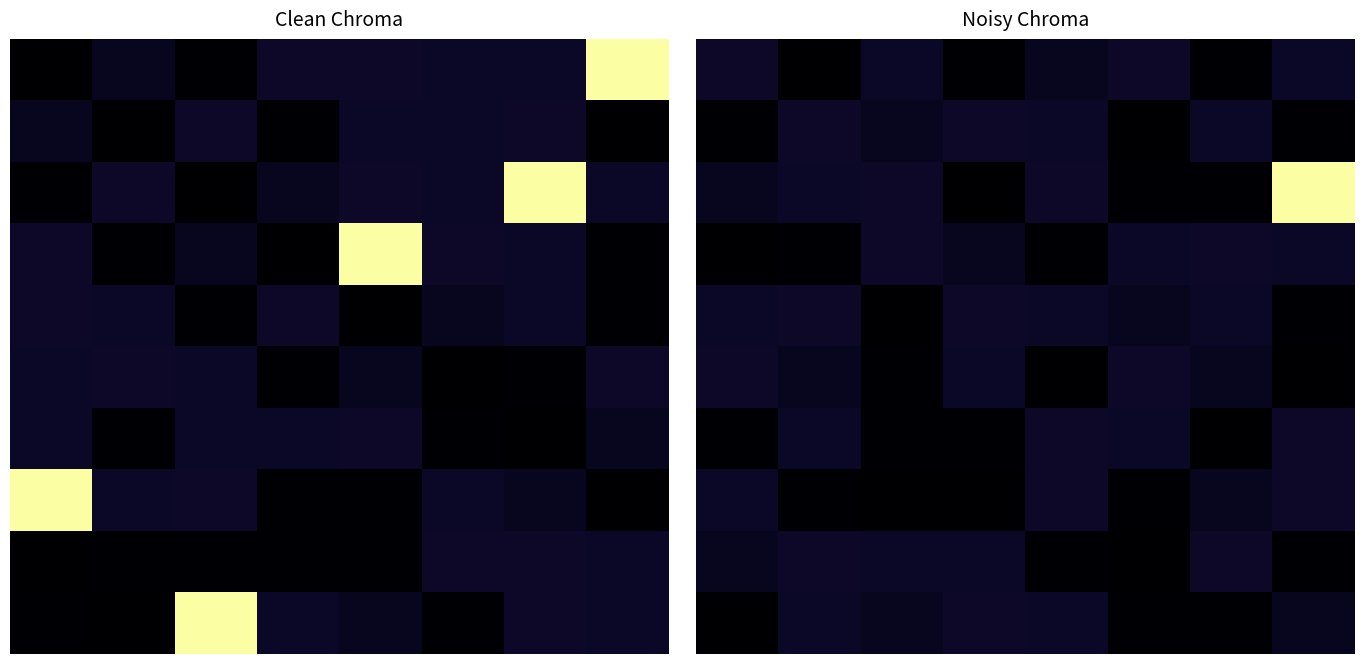

Which label corresponds to the largest value in the chart?

7